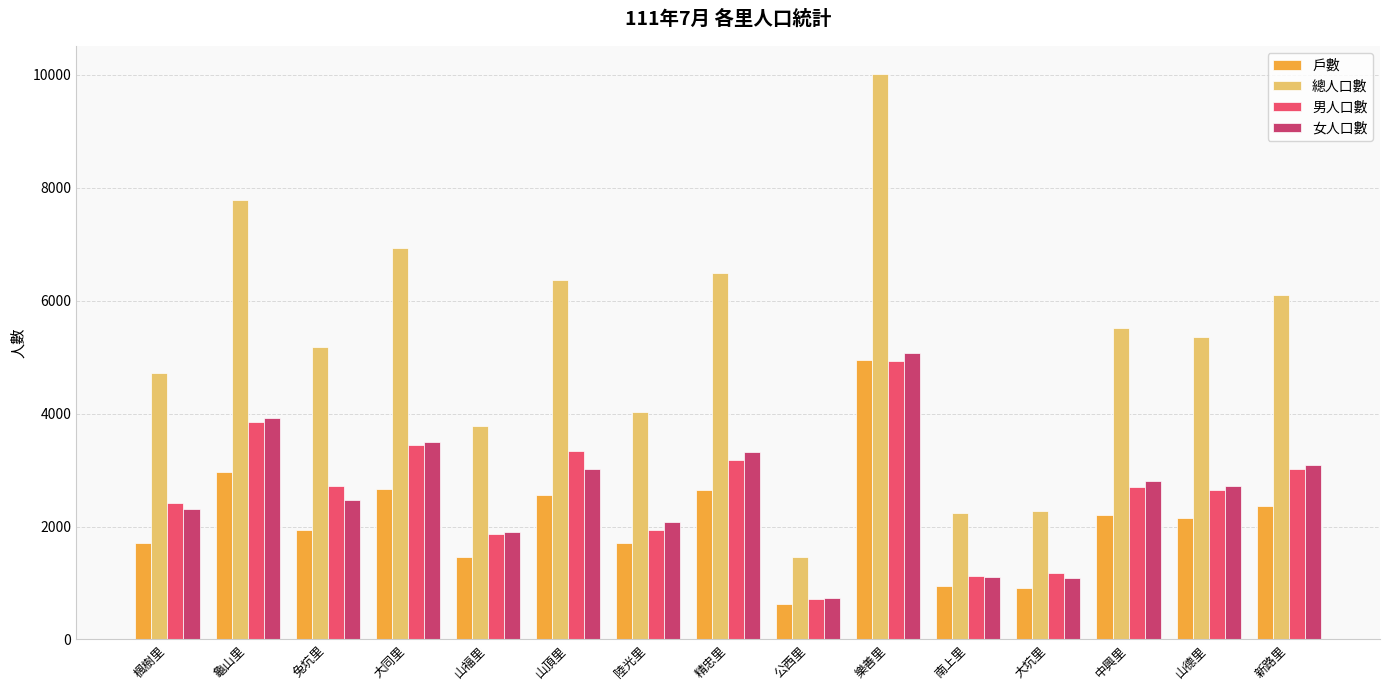

What position from the left is 陸光里?

7